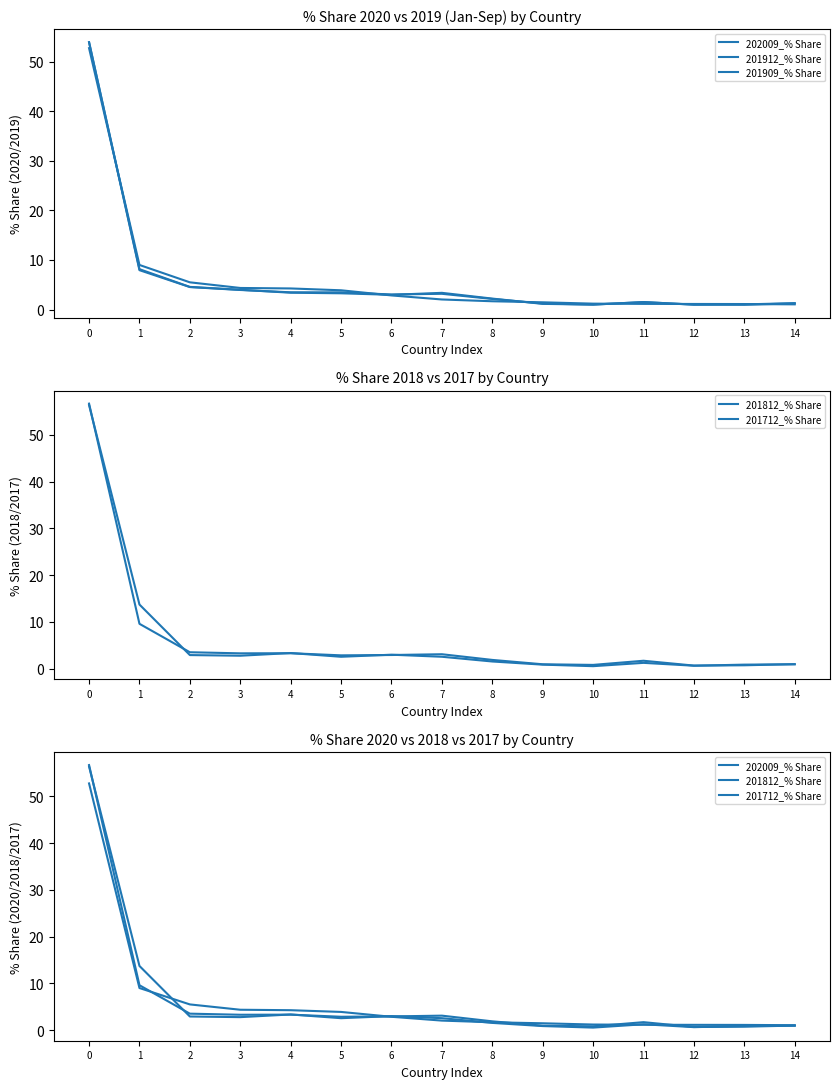

How many data points in 202009_% Share are less than 2?

7